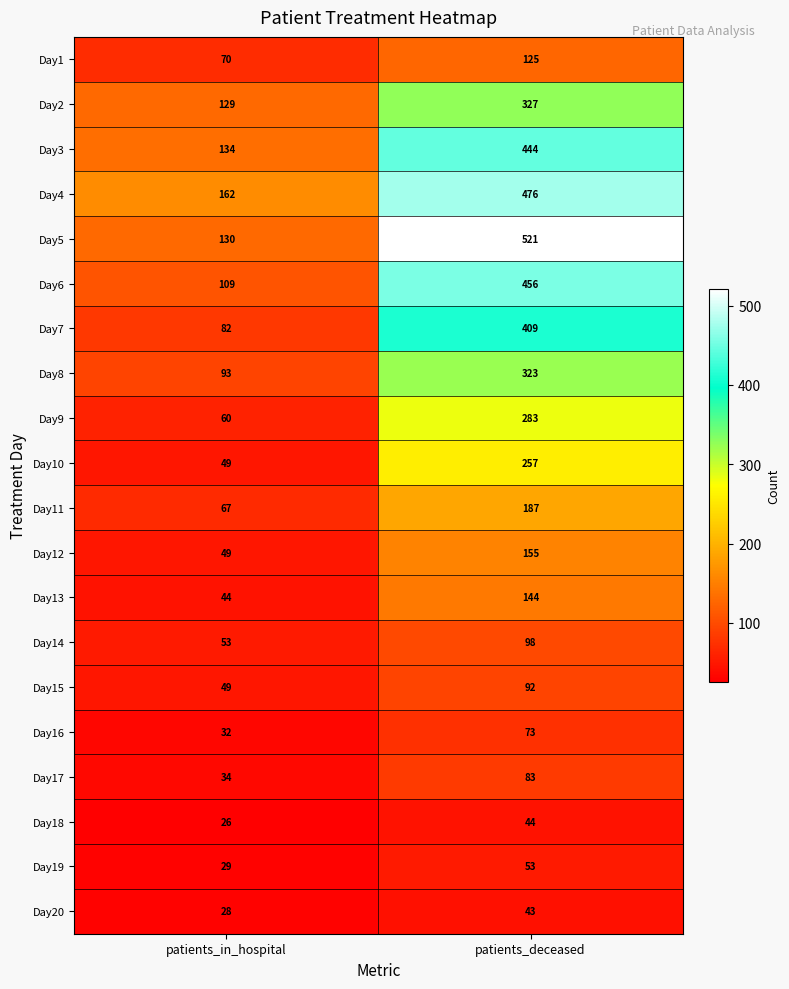

What is the average value of the Day14 series?

76